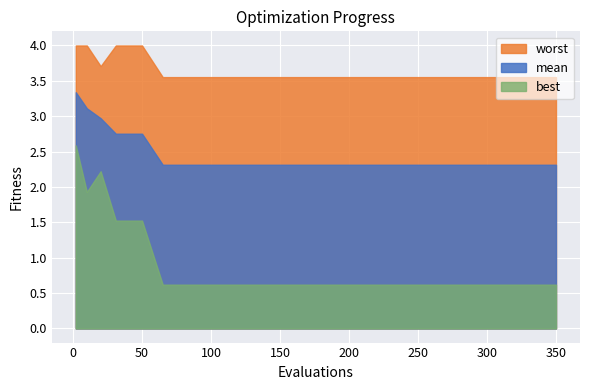

What are all the series names shown in the legend?

worst, mean, best